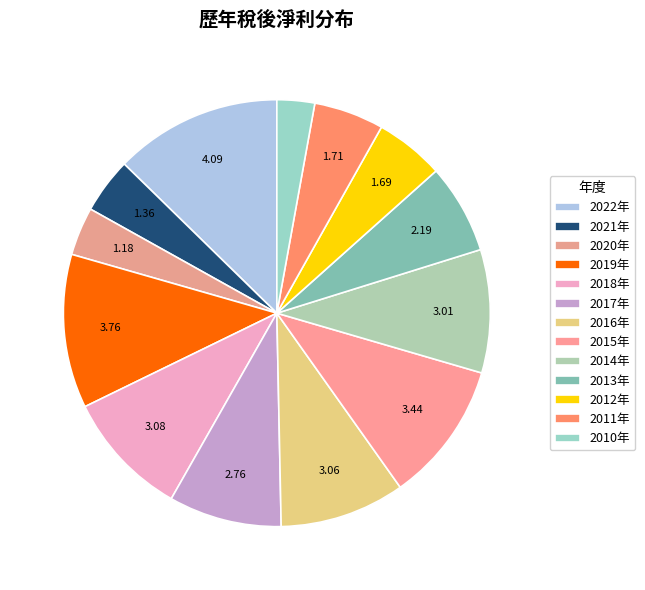

Count the number of slices in the pie.

13